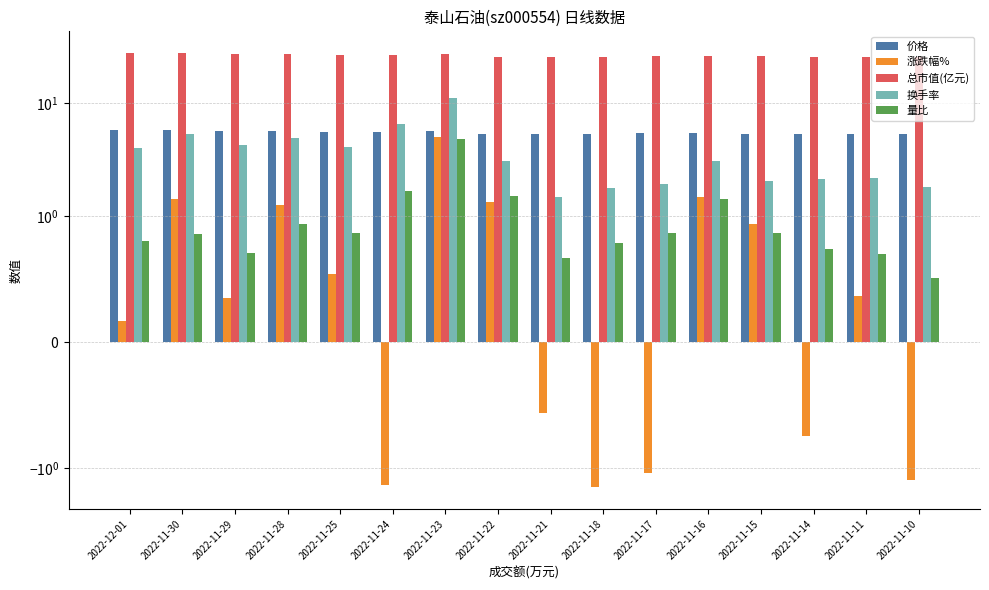

Reading right to left, list all the values displayed in this chart.

价格: 2022-11-10=5.3	2022-11-11=5.4	2022-11-14=5.3	2022-11-15=5.4	2022-11-16=5.5	2022-11-17=5.4	2022-11-18=5.3	2022-11-21=5.3	2022-11-22=5.3	2022-11-23=5.6	2022-11-24=5.5	2022-11-25=5.6	2022-11-28=5.6	2022-11-29=5.7	2022-11-30=5.7	2022-12-01=5.8
涨跌幅%: 2022-11-10=-1.3	2022-11-11=0.4	2022-11-14=-0.8	2022-11-15=0.9	2022-11-16=1.5	2022-11-17=-1.1	2022-11-18=-1.5	2022-11-21=-0.6	2022-11-22=1.3	2022-11-23=5.0	2022-11-24=-1.4	2022-11-25=0.5	2022-11-28=1.3	2022-11-29=0.3	2022-11-30=1.4	2022-12-01=0.2
总市值(亿元): 2022-11-10=25.7	2022-11-11=25.8	2022-11-14=25.6	2022-11-15=25.8	2022-11-16=26.2	2022-11-17=25.9	2022-11-18=25.5	2022-11-21=25.4	2022-11-22=25.7	2022-11-23=27.0	2022-11-24=26.6	2022-11-25=26.8	2022-11-28=27.1	2022-11-29=27.2	2022-11-30=27.6	2022-12-01=27.6
换手率: 2022-11-10=1.8	2022-11-11=2.2	2022-11-14=2.1	2022-11-15=2.0	2022-11-16=3.0	2022-11-17=1.9	2022-11-18=1.8	2022-11-21=1.5	2022-11-22=3.1	2022-11-23=11.0	2022-11-24=6.5	2022-11-25=4.1	2022-11-28=4.9	2022-11-29=4.2	2022-11-30=5.3	2022-12-01=4.0
量比: 2022-11-10=0.5	2022-11-11=0.7	2022-11-14=0.7	2022-11-15=0.9	2022-11-16=1.4	2022-11-17=0.9	2022-11-18=0.8	2022-11-21=0.7	2022-11-22=1.5	2022-11-23=4.8	2022-11-24=1.7	2022-11-25=0.9	2022-11-28=0.9	2022-11-29=0.7	2022-11-30=0.9	2022-12-01=0.8